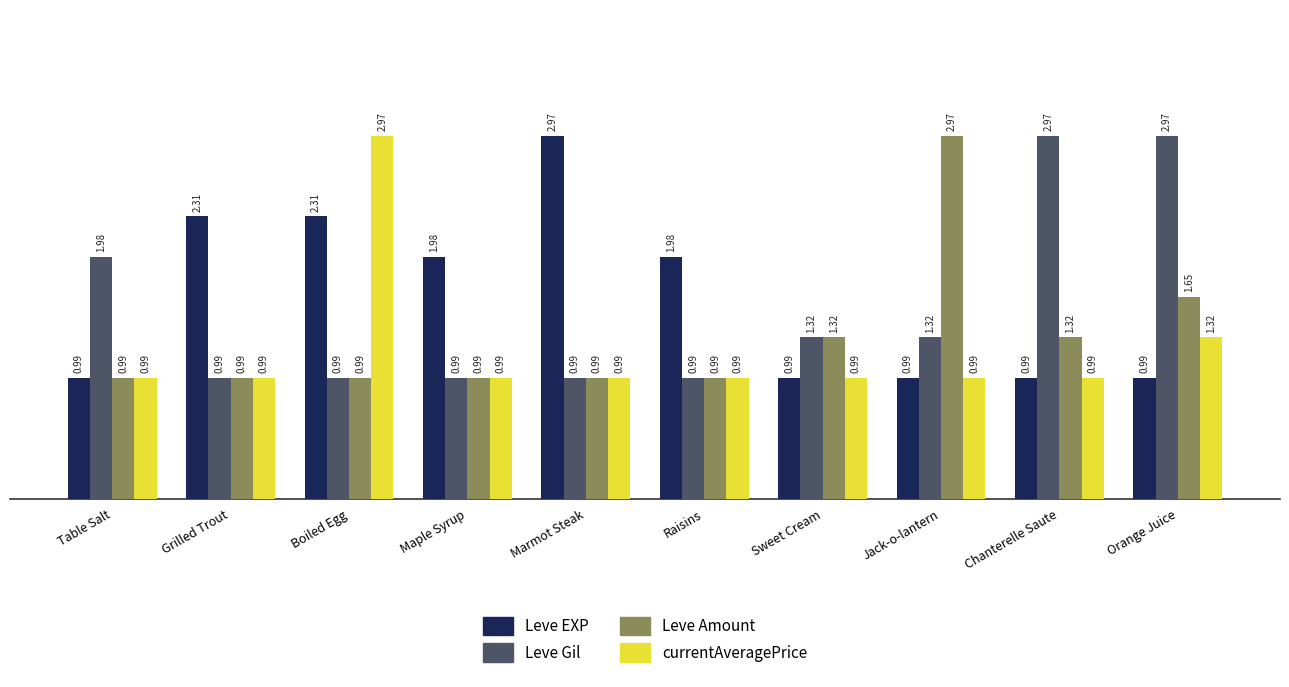

At which label does Leve Gil first exceed 1?

Table Salt